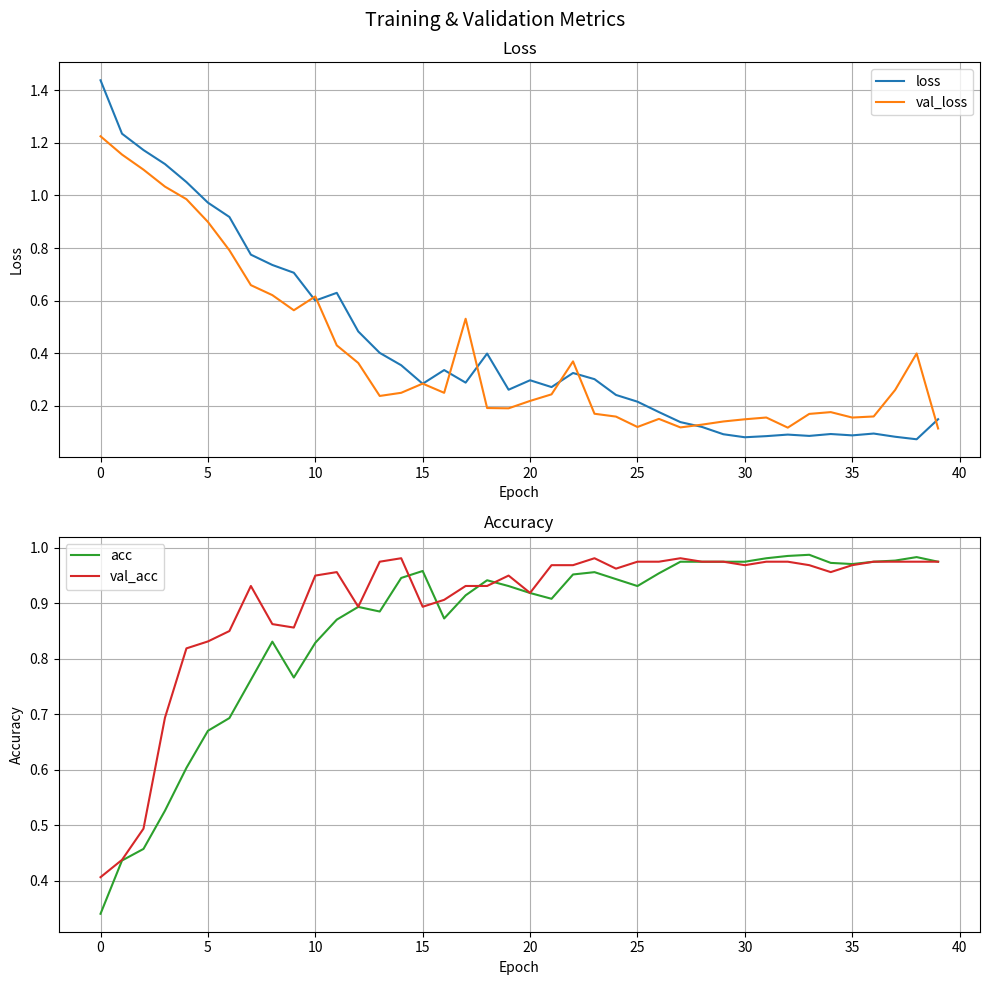

Is it true that val_loss equals 0.2 at 10?

False